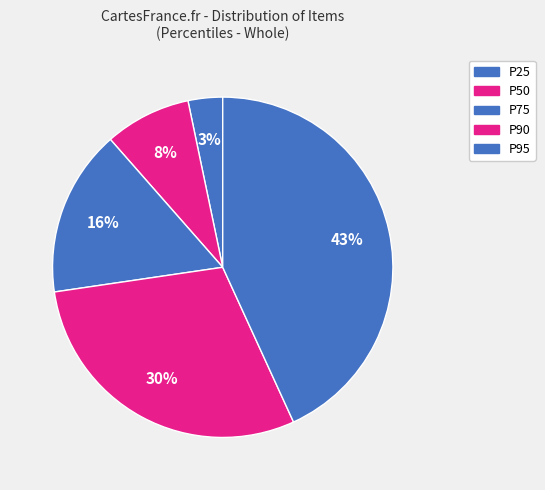

To the nearest percent, what portion does P75 represent?

16%